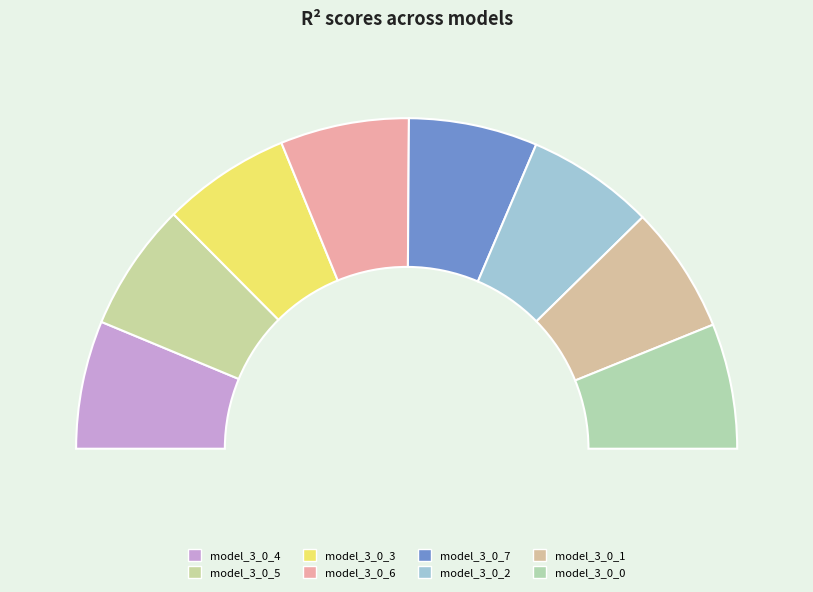

Which category has the smallest portion of the pie?

model_3_0_0